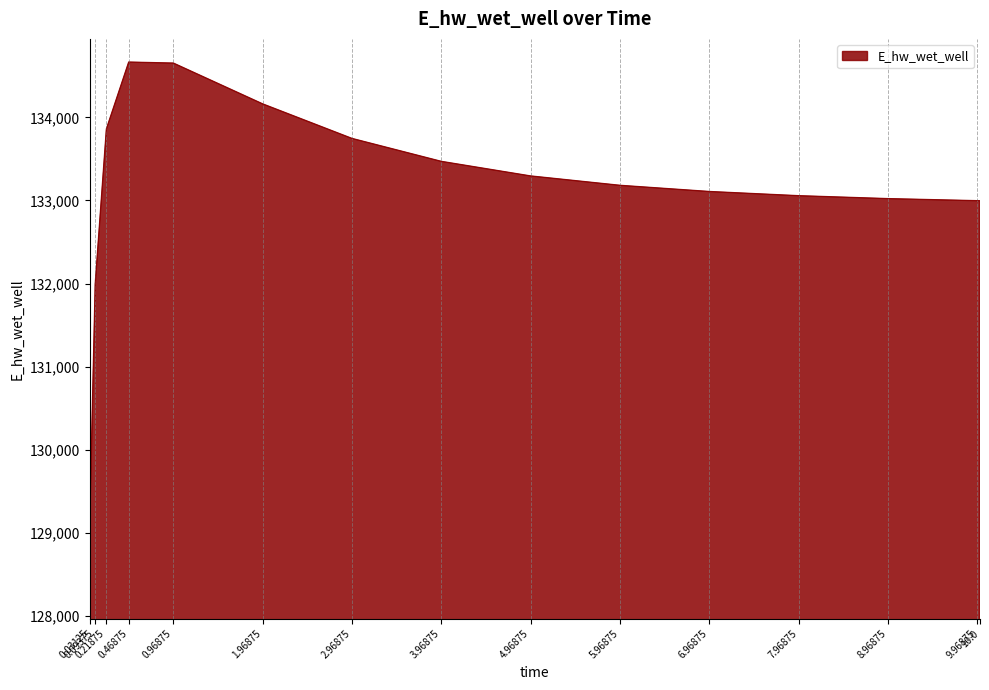

At which label is the value closest to 131875?

0.09375